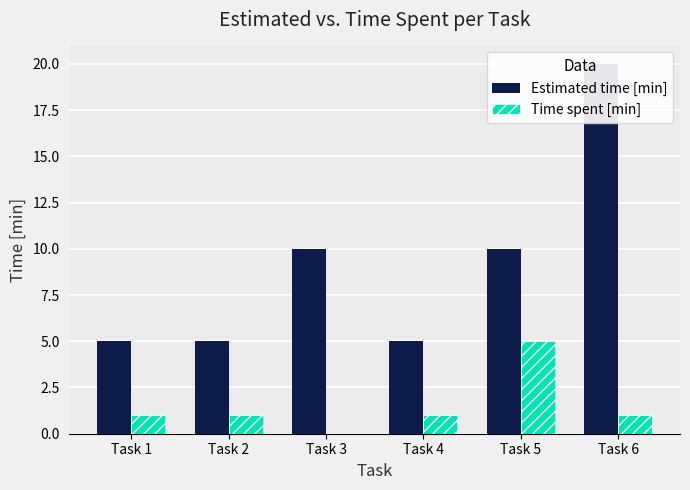

How many Estimated time [min] values are between 5 and 10?

5